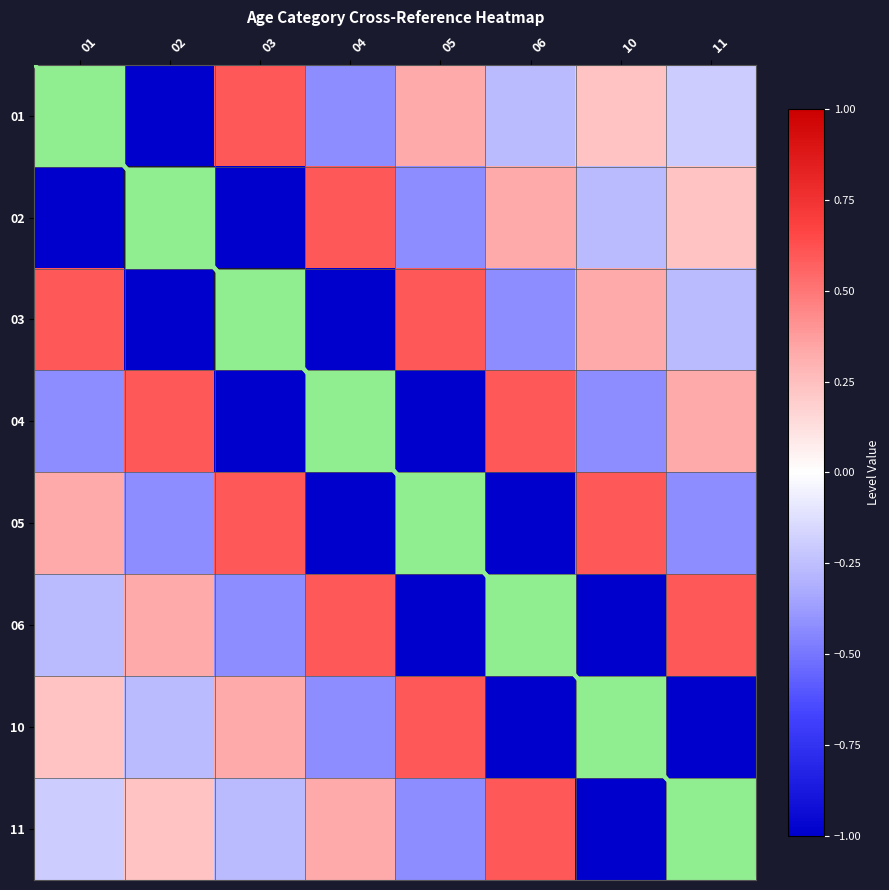

Is it true that 10 equals 0.2 at 01?

True